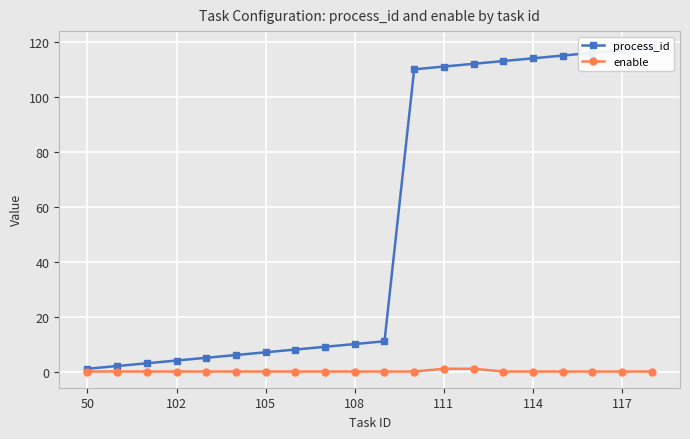

At which category is the sum across all series the highest?

19